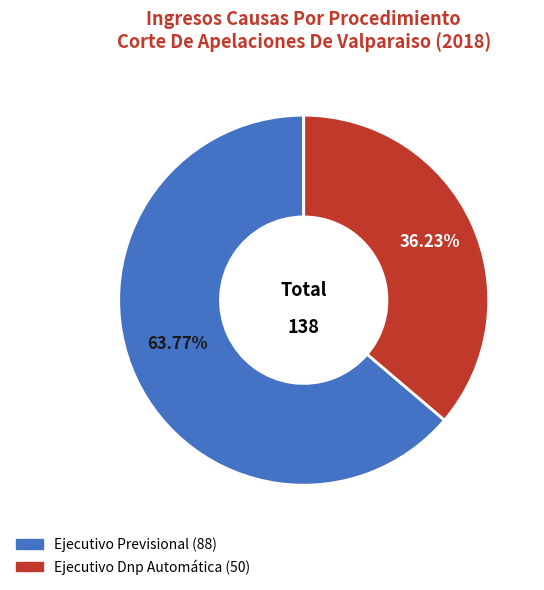

What percentage do Ejecutivo Dnp Automática and Ejecutivo Previsional together represent?

100.0%